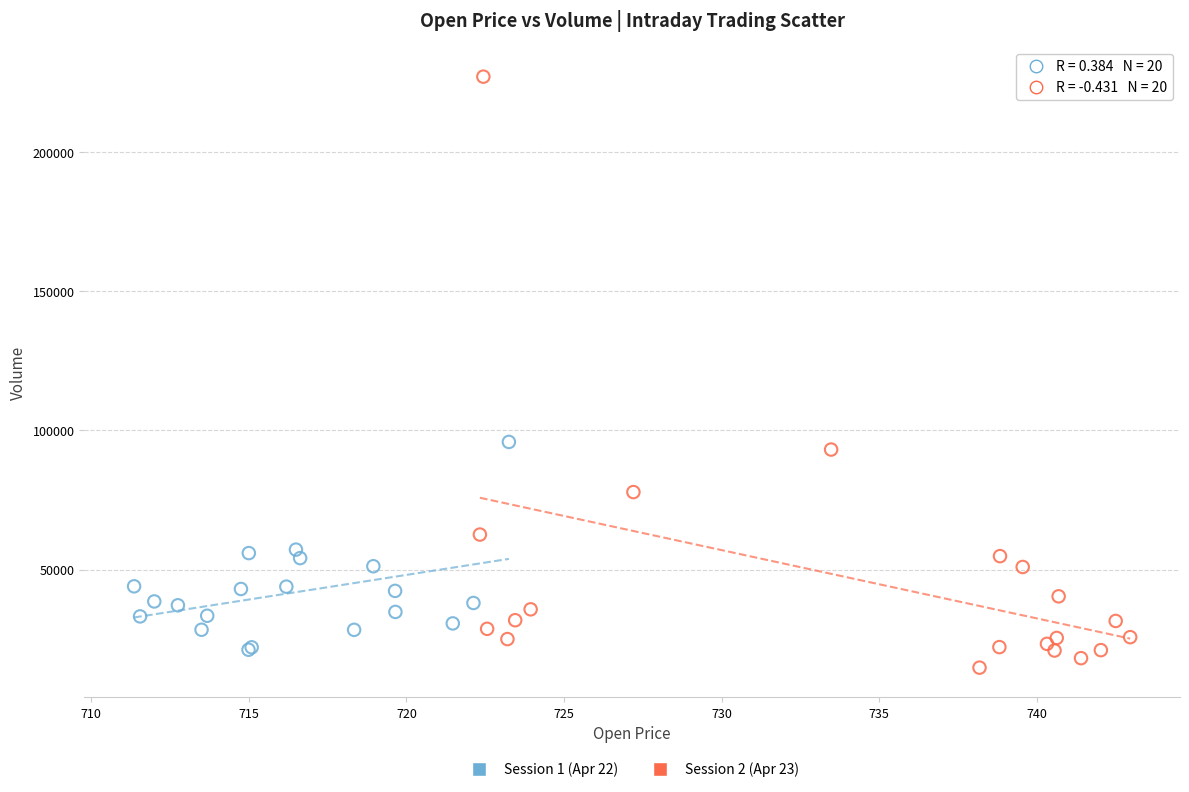

Which series contains the lowest Y value?

Session 2 (Apr 23)